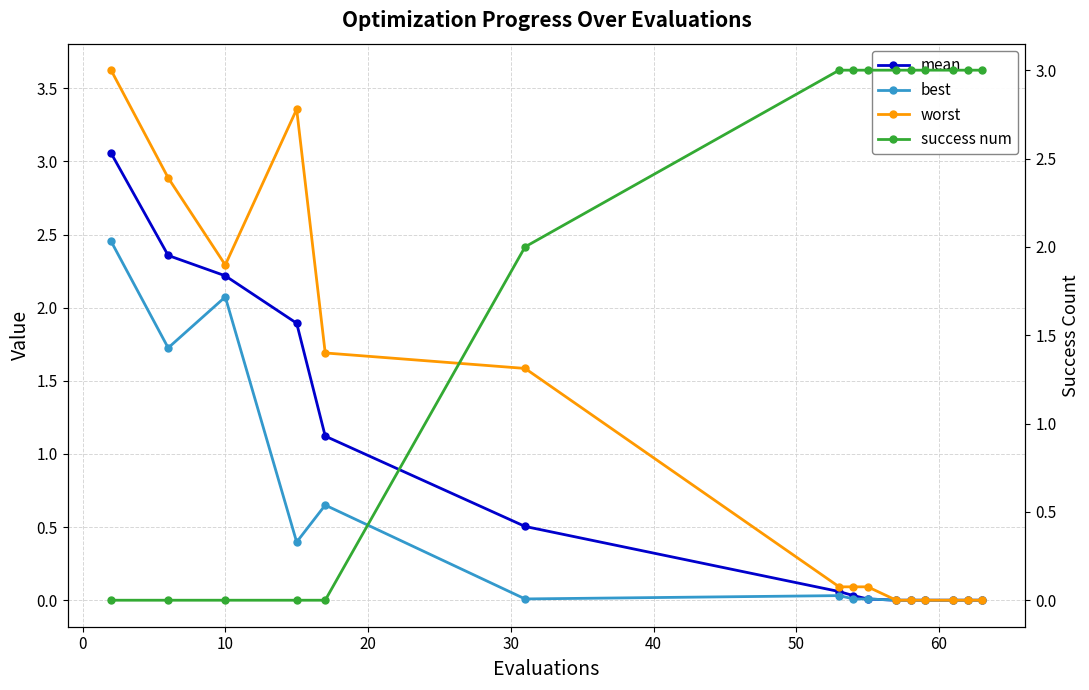

Reading left to right, list all the values displayed in this chart.

mean: 3.1	2.4	2.2	1.9	1.1	0.5	0.1	0.0	0.0	0.0	0.0	0.0	0.0	0.0	0.0
best: 2.5	1.7	2.1	0.4	0.7	0.0	0.0	0.0	0.0	0.0	0.0	0.0	0.0	0.0	0.0
worst: 3.6	2.9	2.3	3.4	1.7	1.6	0.1	0.1	0.1	0.0	0.0	0.0	0.0	0.0	0.0
success num: 0.0	0.0	0.0	0.0	0.0	2.0	3.0	3.0	3.0	3.0	3.0	3.0	3.0	3.0	3.0